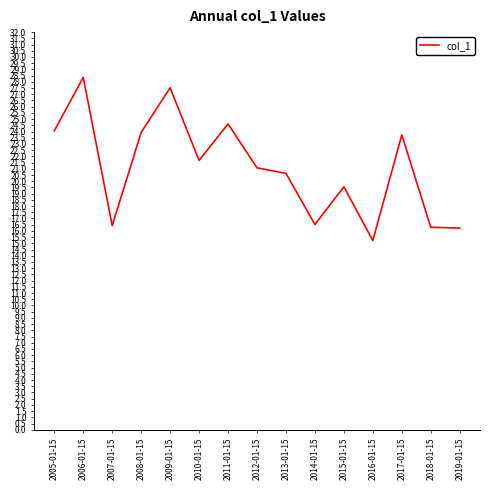

Where is the first local minimum?

2007-01-15